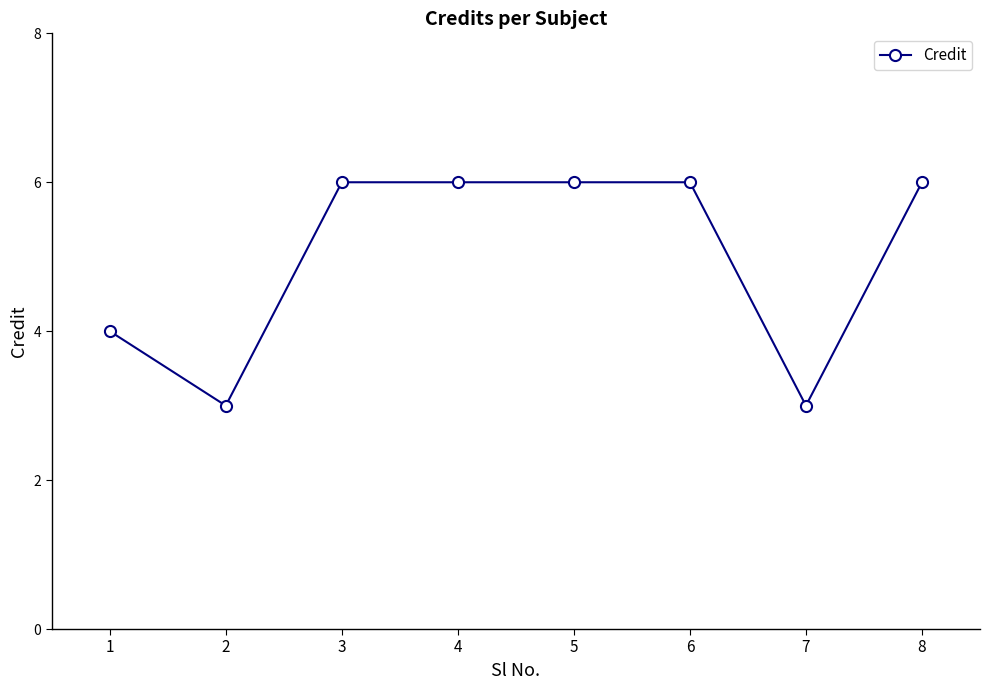

What is the ratio of the value at 3 to the value at 5?

1.0